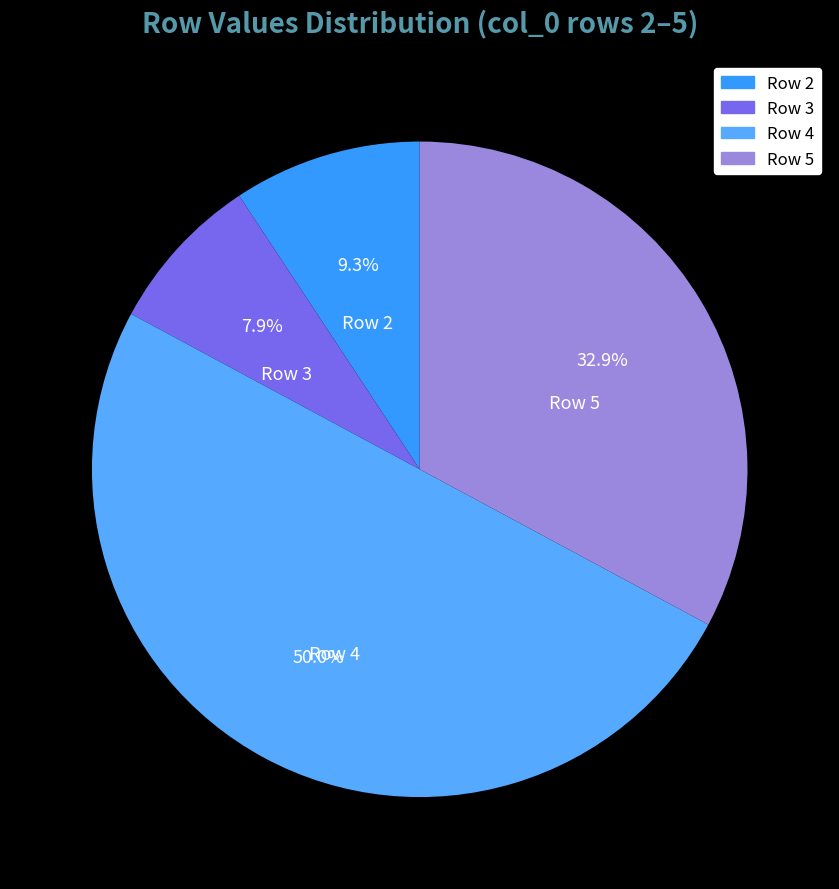

How many slices are in this pie chart?

4